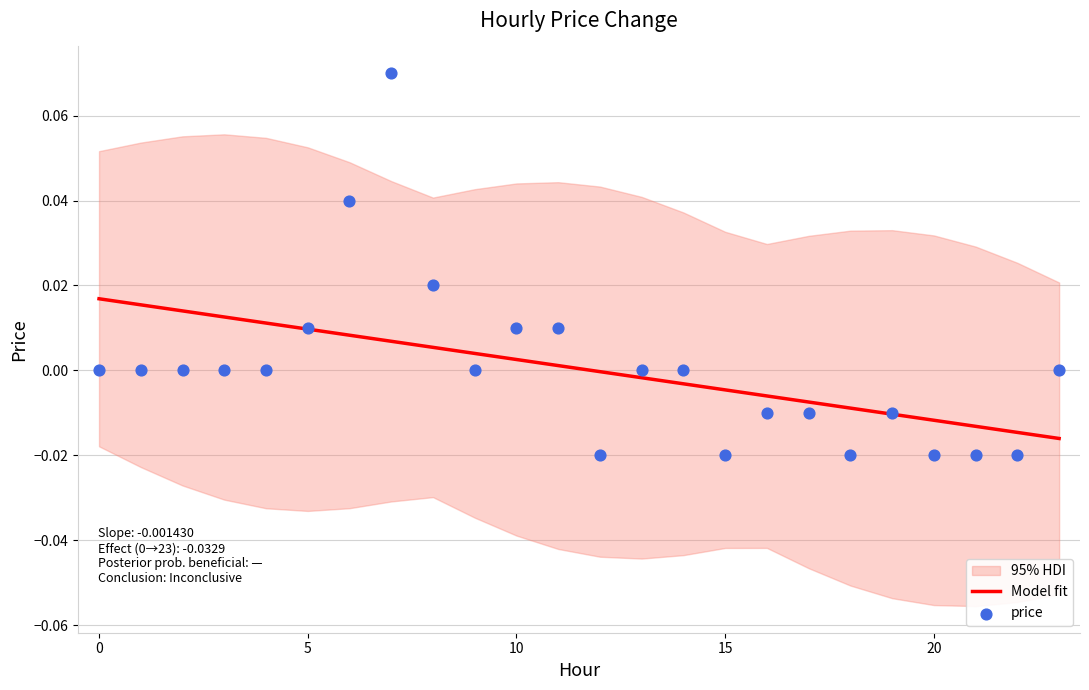

Which series reaches the maximum Y coordinate?

price